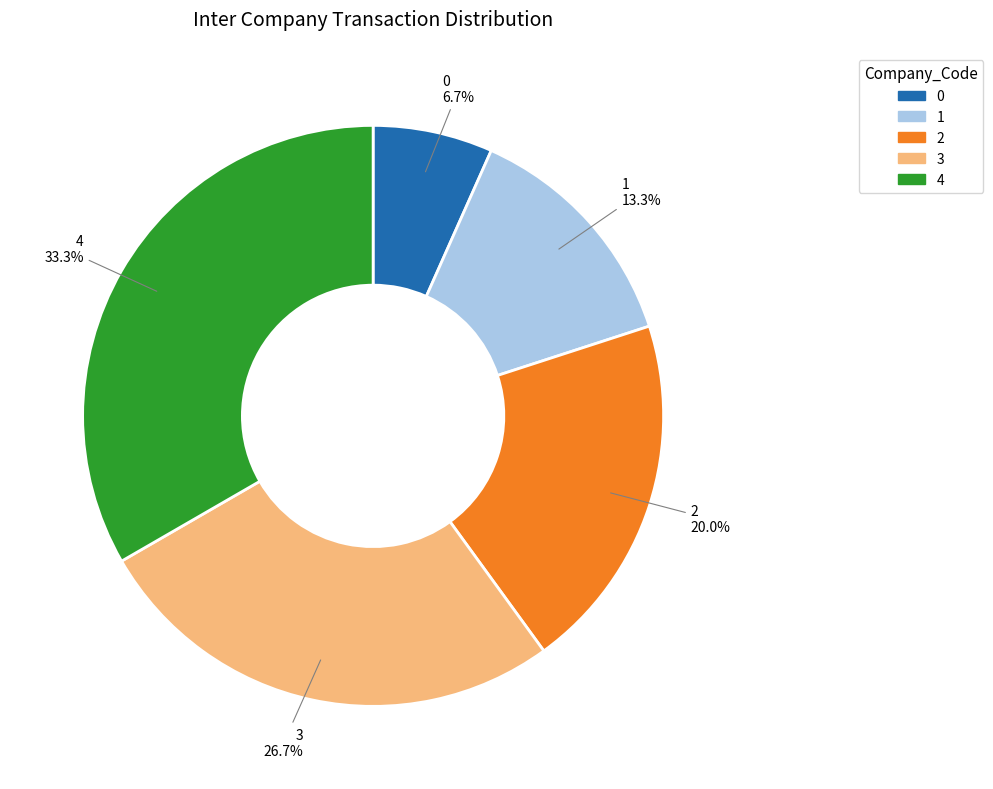

Between 4 and 1, which is larger?

4